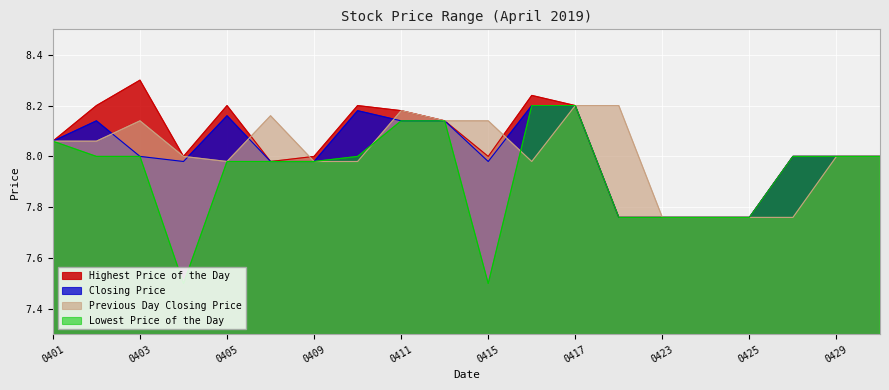

Which series changed the most between 20190404 and 20190424?

Lowest Price of the Day